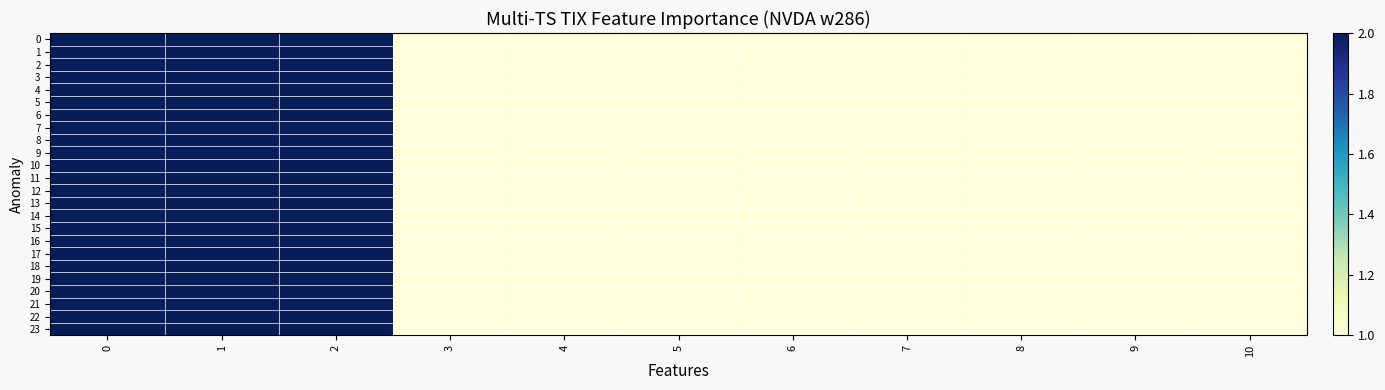

How many data points does each series have?

11